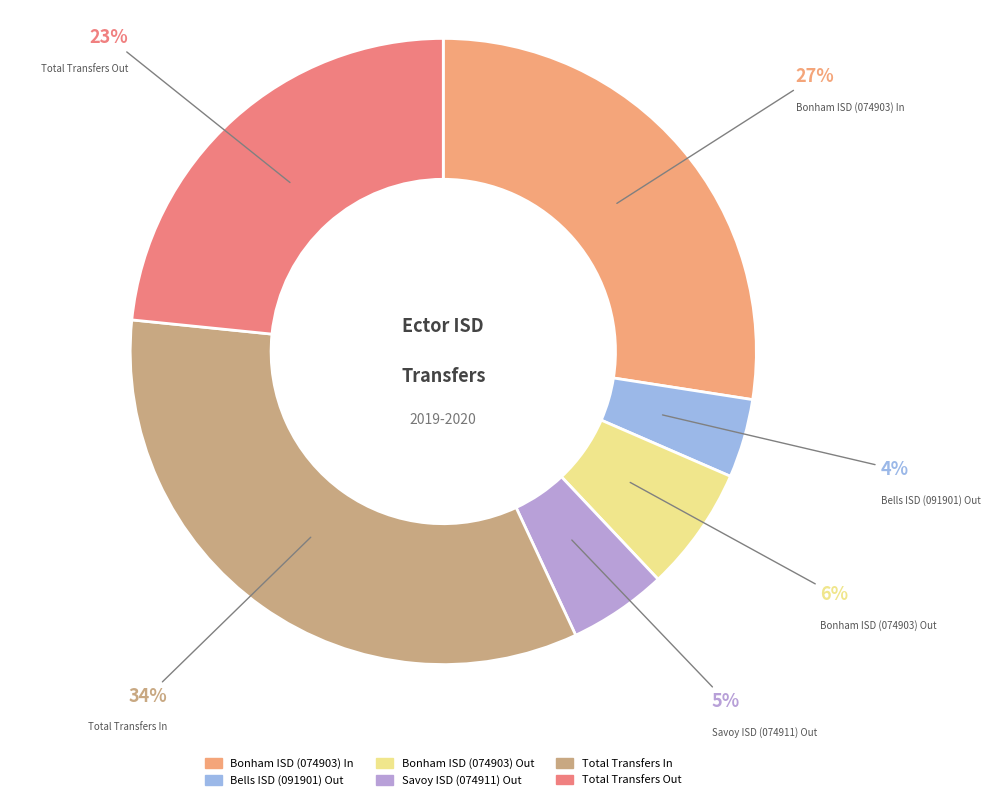

Which category has the biggest portion of the pie?

Total Transfers In